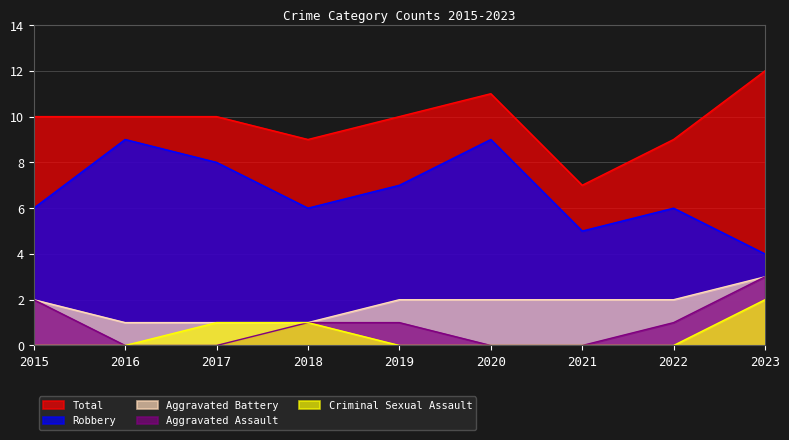

Rank the series by their maximum value, from highest to lowest.

Total, Robbery, Aggravated Battery, Aggravated Assault, Criminal Sexual Assault